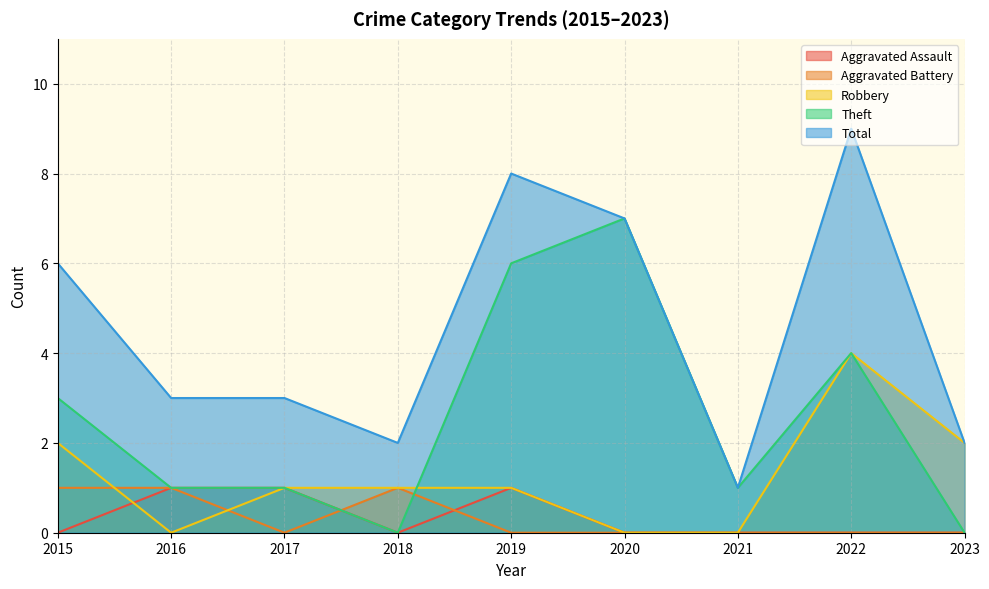

Reading left to right, list all the values displayed in this chart.

Aggravated Assault: 2015=0	2016=1	2017=1	2018=0	2019=1	2020=0	2021=0	2022=0	2023=0
Aggravated Battery: 2015=1	2016=1	2017=0	2018=1	2019=0	2020=0	2021=0	2022=0	2023=0
Robbery: 2015=2	2016=0	2017=1	2018=1	2019=1	2020=0	2021=0	2022=4	2023=2
Theft: 2015=3	2016=1	2017=1	2018=0	2019=6	2020=7	2021=1	2022=4	2023=0
Total: 2015=6	2016=3	2017=3	2018=2	2019=8	2020=7	2021=1	2022=9	2023=2